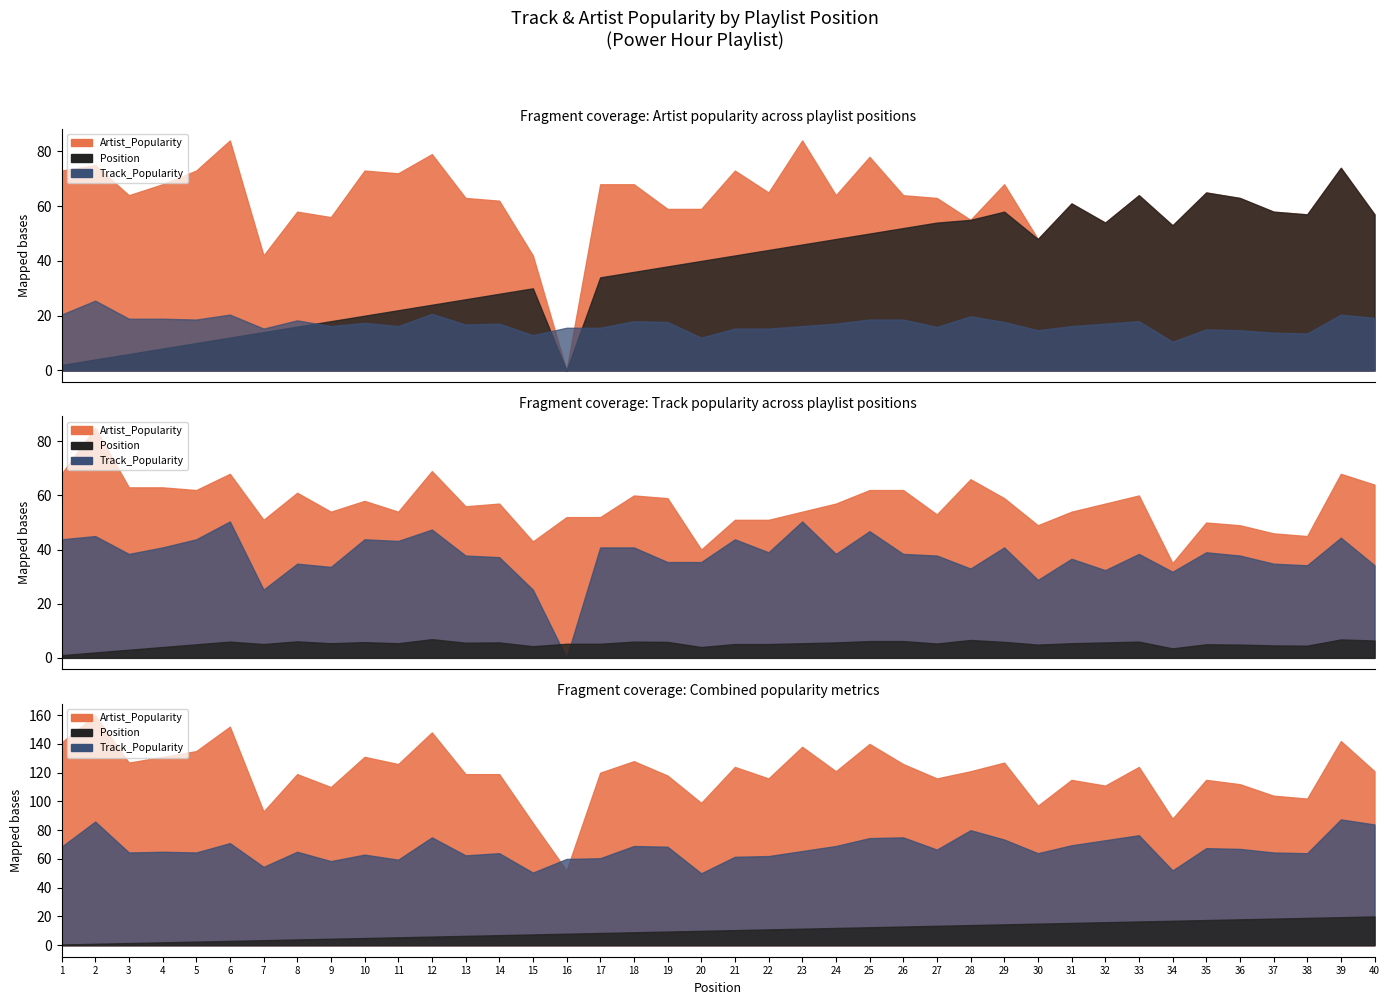

True or false: Artist_Popularity has more than 0 points higher than both neighbors.

True